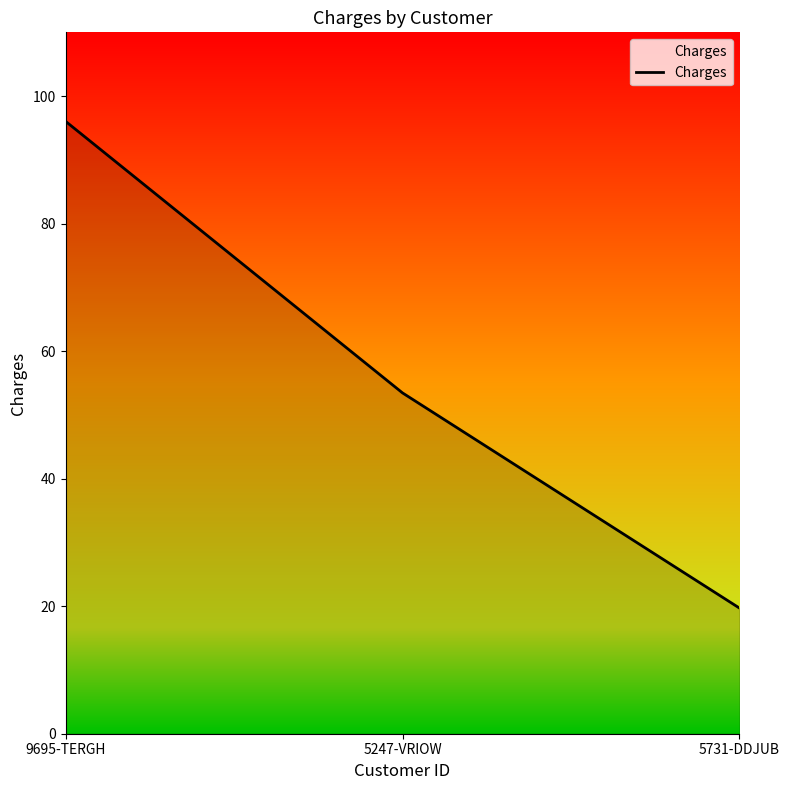

Count the number of categories in the chart.

3